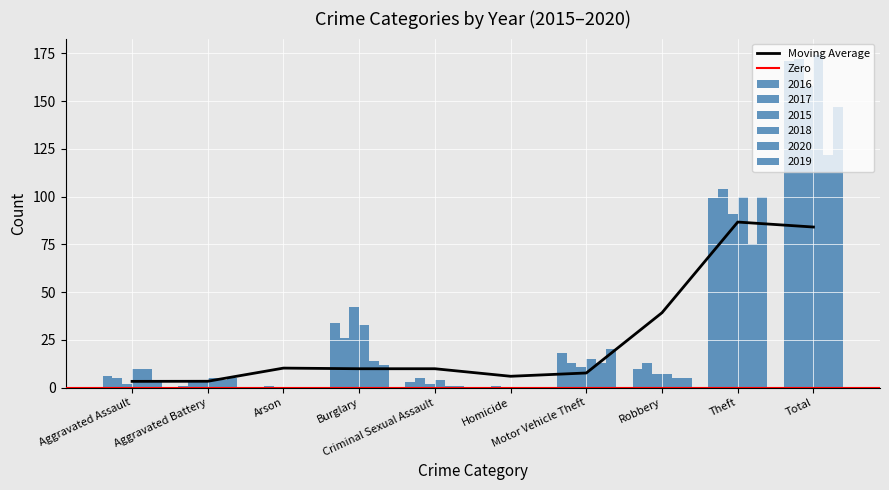

Which series has the largest total across all categories?

2018